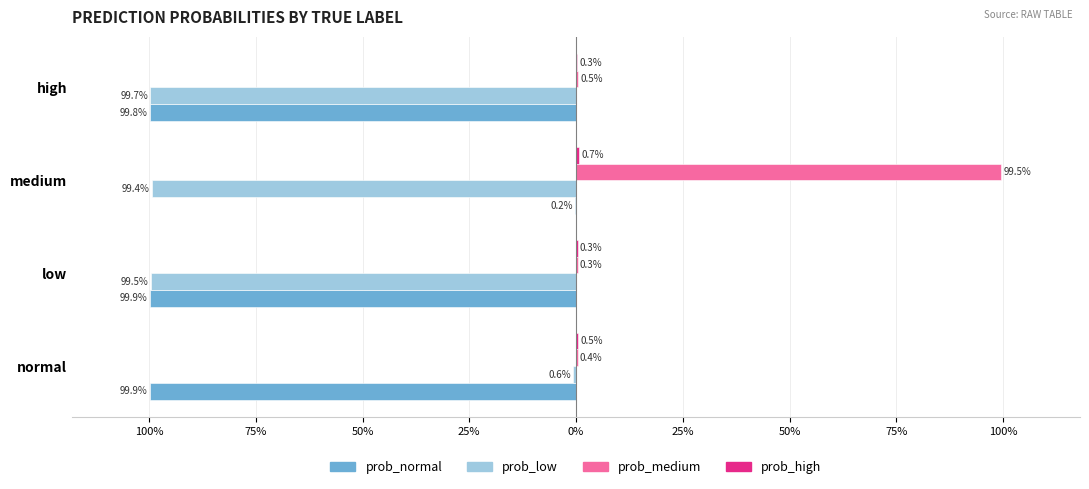

What is the difference between the maximum and minimum values in the prob_low series?

1.0